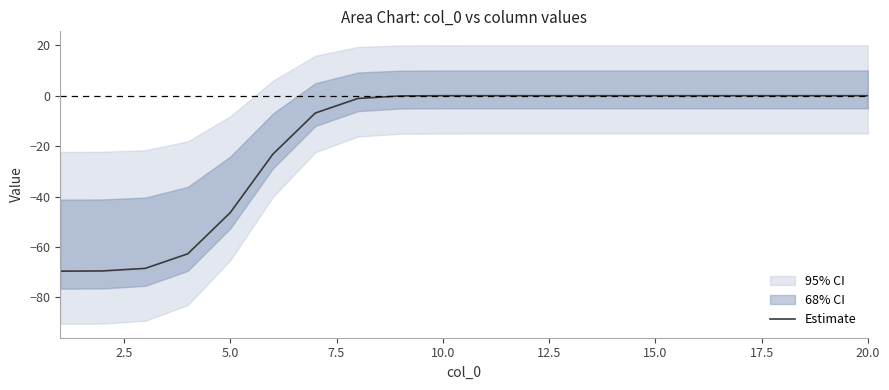

The value of Estimate at 15.0 is 0.0. True or false?

True